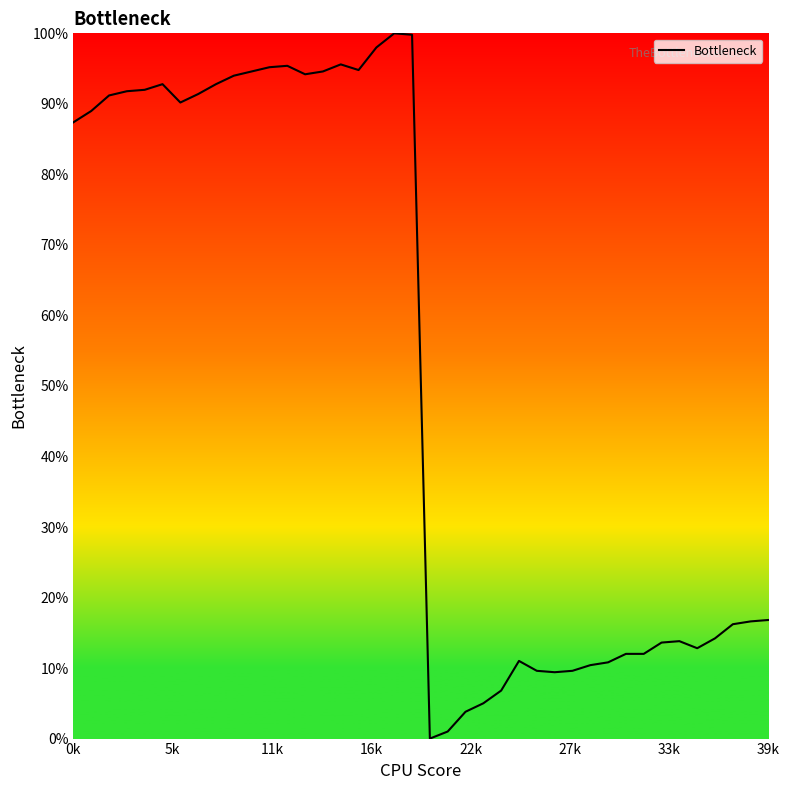

What is the maximum value shown in the chart?

100.0